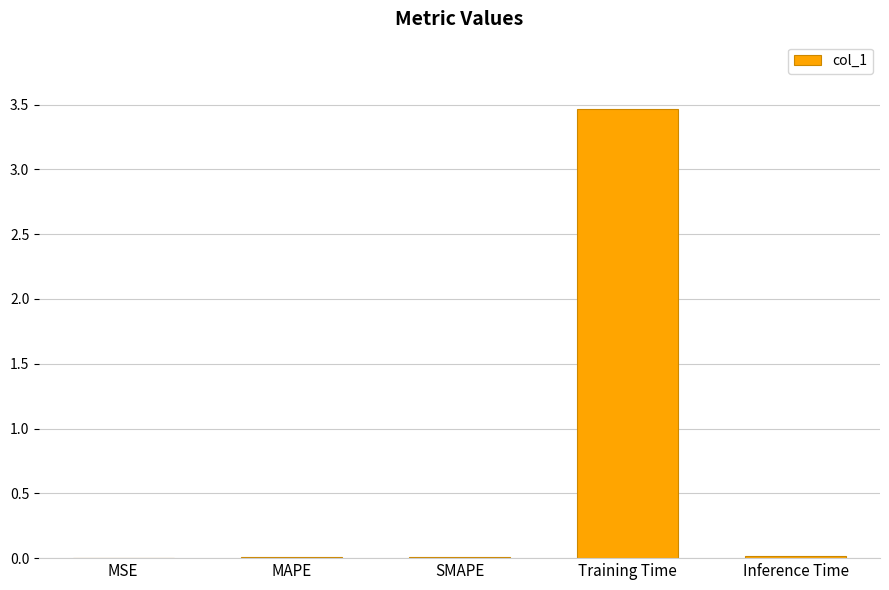

Which label corresponds to the largest value in the chart?

Training Time